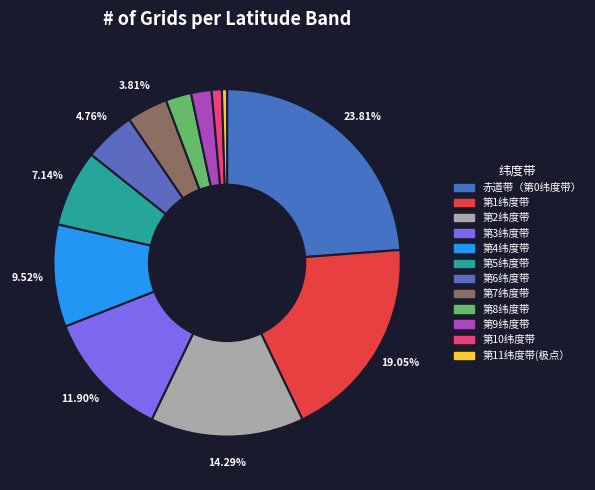

Which category has the biggest portion of the pie?

赤道带（第0纬度带）